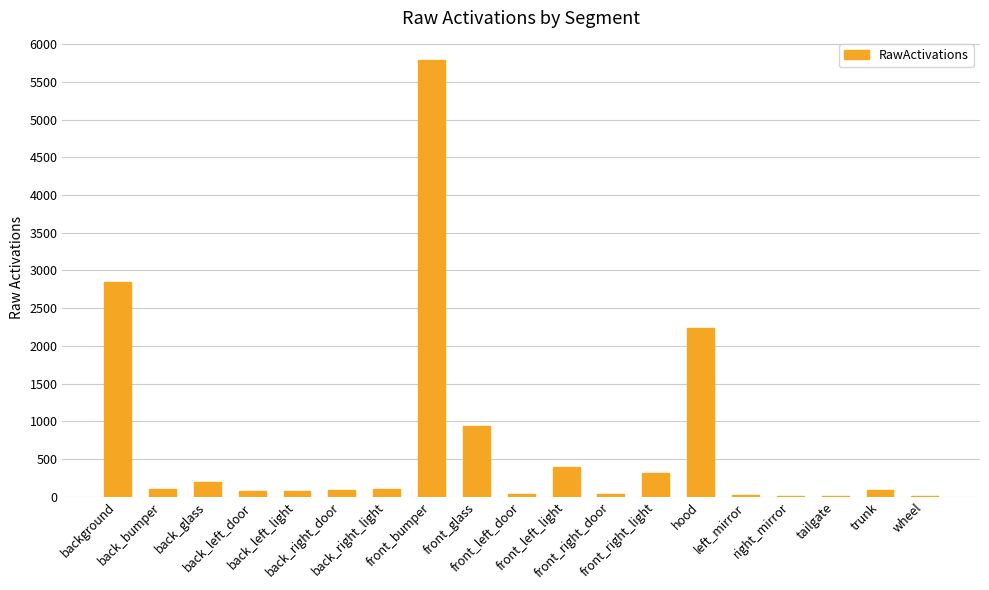

What is the greatest value displayed?

5796.8